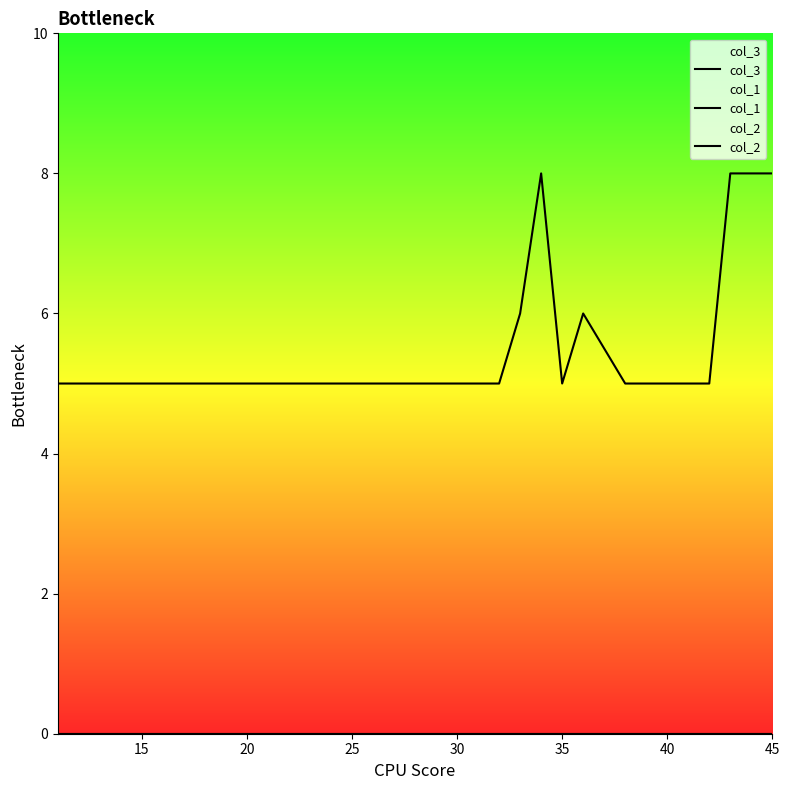

Reading left to right, extract all data points from this chart.

col_3: 5	5	5	5	5	5	5	5	5	5	5	5	5	5	5	5	5	5	5	5	5	5	6	8	5	6	5	5	5	5	5	8	8	8
col_1: 0	0	0	0	0	0	0	0	0	0	0	0	0	0	0	0	0	0	0	0	0	0	0	0	0	0	0	0	0	0	0	0	0	0
col_2: 0	0	0	0	0	0	0	0	0	0	0	0	0	0	0	0	0	0	0	0	0	0	0	0	0	0	0	0	0	0	0	0	0	0